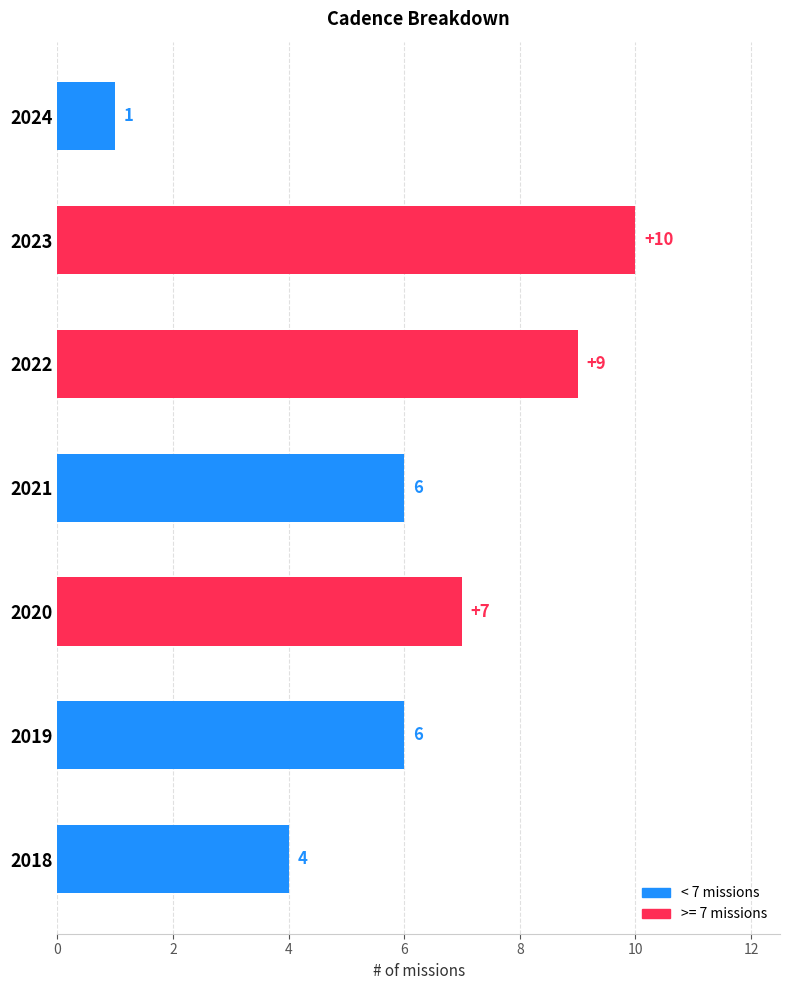

Which category has the highest value across all series?

2023